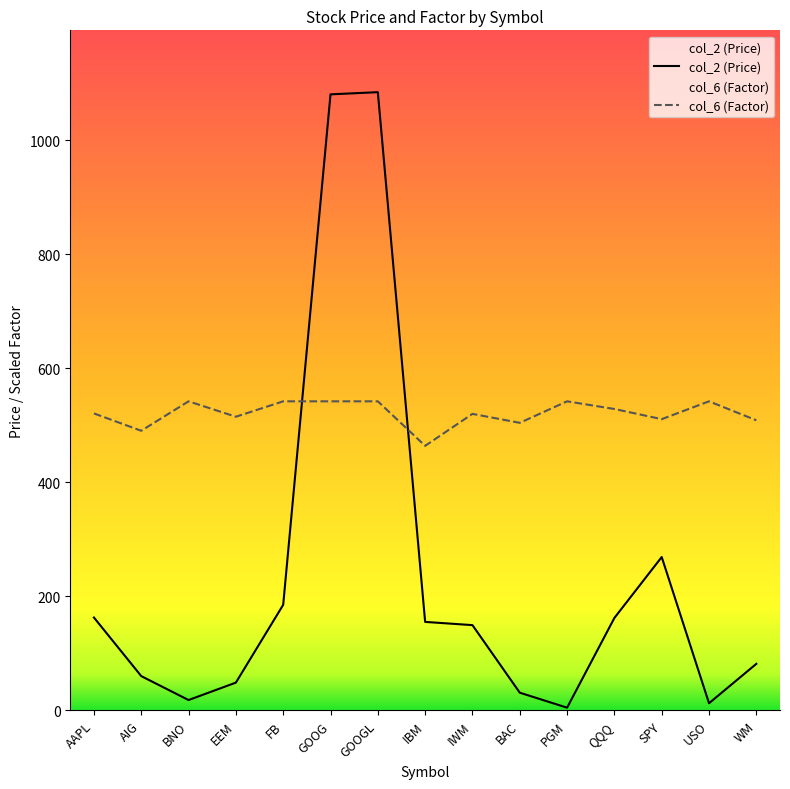

Is this an area chart (filled region under the line)?

No